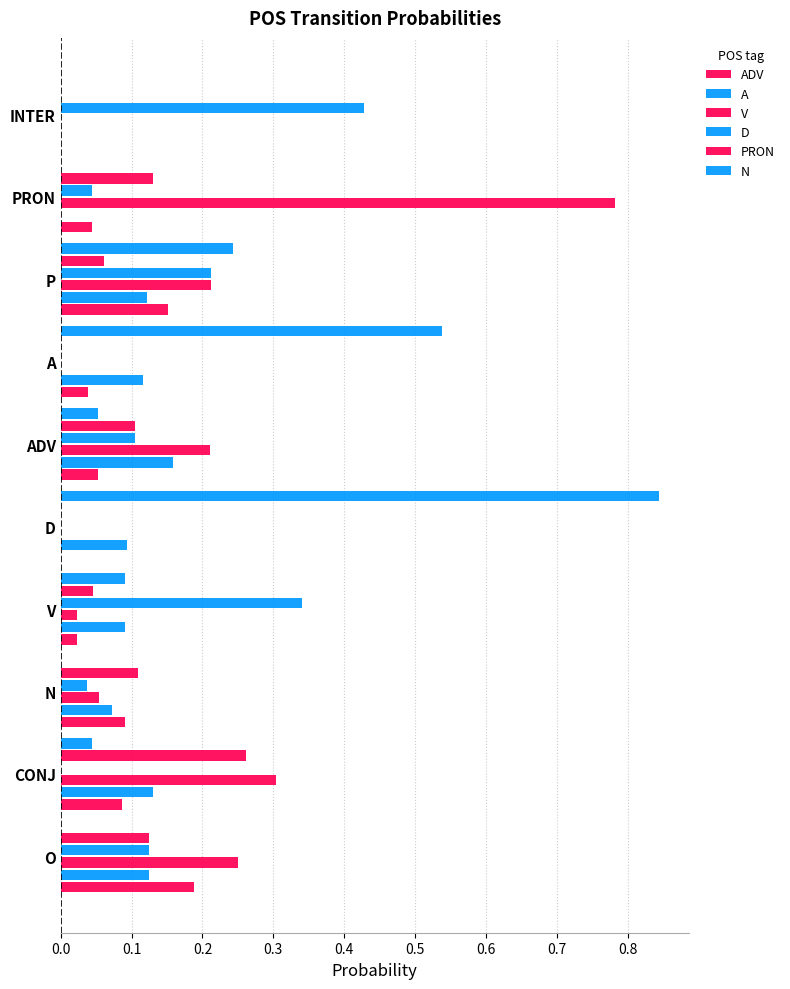

How many categories are shown in the chart?

10